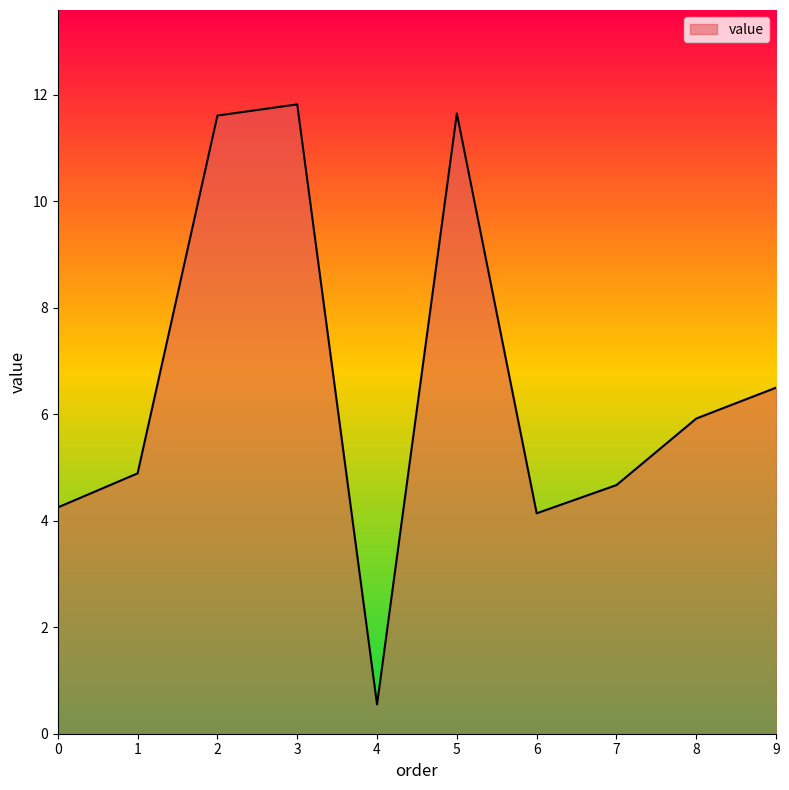

Read the value at 7.

4.7